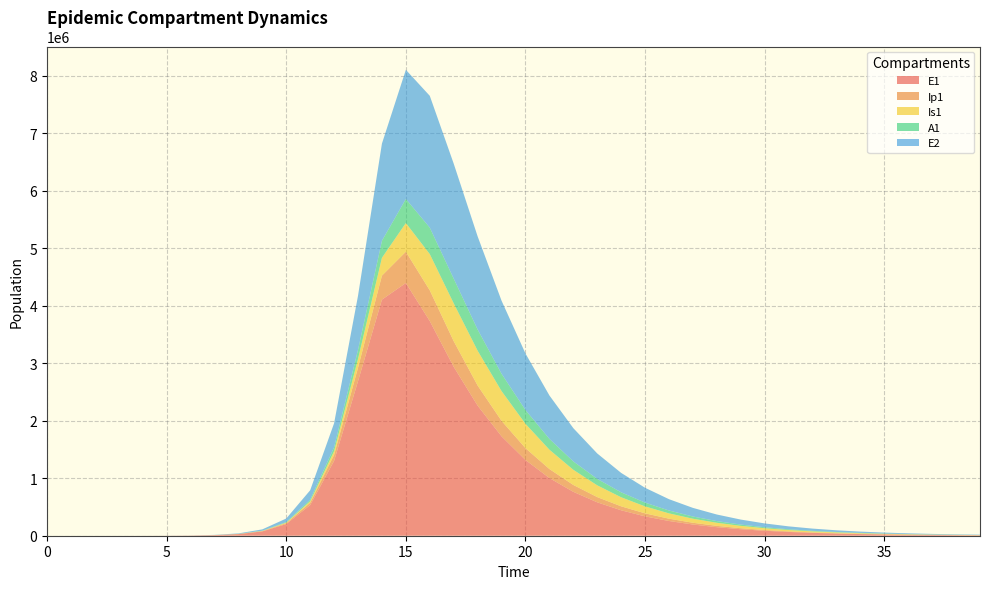

Reading left to right, extract all data points from this chart.

E1: 0=0.0	1=6.3	2=23.1	3=79.7	4=274.5	5=945.1	6=3252.6	7=10036.4	8=27450.4	9=75013.0	10=202856.8	11=533114.2	12=1301946.0	13=2687747.7	14=4106244.7	15=4395540.6	16=3732832.8	17=2937476.2	18=2262346.0	19=1728876.9	20=1317535.1	21=1003139.0	22=763523.2	23=581072.0	24=442195.2	25=336501.0	26=256066.2	27=194856.3	28=148277.2	29=112832.1	30=85859.8	31=65335.0	32=49716.7	33=37831.9	34=28788.1	35=21906.2	36=16669.5	37=12684.6	38=9652.3	39=7344.9
Ip1: 0=0.0	1=0.5	2=1.9	3=6.7	4=23.0	5=79.4	6=273.1	7=722.8	8=2067.2	9=5682.0	10=15453.1	11=41195.9	12=104344.4	13=234162.0	14=416910.2	15=543972.7	16=534229.9	17=445828.7	18=349695.3	19=268861.7	20=205401.8	21=156562.0	22=119224.7	23=90755.5	24=69072.1	25=52565.0	26=40001.2	27=30439.7	28=23163.5	29=17626.4	30=13412.9	31=10206.6	32=7766.7	33=5910.1	34=4497.3	35=3422.2	36=2604.1	37=1981.6	38=1507.9	39=1147.4
Is1: 0=1.0	1=0.9	2=1.7	3=4.8	4=15.9	5=54.2	6=186.3	7=471.7	8=1217.2	9=3318.5	10=9054.0	11=24399.7	12=63580.4	13=152663.1	14=310713.9	15=498737.7	16=630715.9	17=658007.7	18=605614.8	19=517416.1	20=423007.4	21=336763.0	22=263751.7	23=204457.9	24=157460.4	25=120757.2	26=92357.9	27=70512.9	28=53773.0	29=40976.5	30=31209.9	31=23763.5	32=18090.0	33=13769.1	34=10479.4	35=7975.1	36=6069.1	37=4618.5	38=3514.5	39=2674.4
A1: 0=0.0	1=0.2	2=1.2	3=4.5	4=15.8	5=54.5	6=187.7	7=489.5	8=1354.1	9=3712.4	10=10106.5	11=27034.5	12=69096.7	13=158549.3	14=295882.2	15=418670.6	16=460411.4	17=430231.7	18=368733.3	19=301597.0	20=240096.1	21=188016.7	22=145729.2	23=112219.2	24=86054.8	25=65813.1	26=50244.8	27=38315.6	28=29197.0	29=22237.8	30=16931.9	31=12889.4	32=9810.7	33=7466.7	34=5682.4	35=4324.3	36=3290.7	37=2504.1	38=1905.6	39=1450.1
E2: 0=0.0	1=1.9	2=7.0	3=24.1	4=82.9	5=285.2	6=981.7	7=3029.9	8=8293.2	9=22708.1	10=61745.9	11=164666.0	12=417589.2	13=940718.5	14=1690707.7	15=2246449.5	16=2292611.8	17=1999477.3	18=1619872.0	19=1270877.2	20=983042.6	21=755380.8	22=578511.5	23=442253.7	24=337733.0	25=257746.8	26=196621.4	27=149949.7	28=114334.2	29=87165.9	30=66446.7	31=50648.8	32=38604.8	33=29423.6	34=22425.2	35=17091.0	36=13025.4	37=9926.8	38=7565.2	39=5765.4